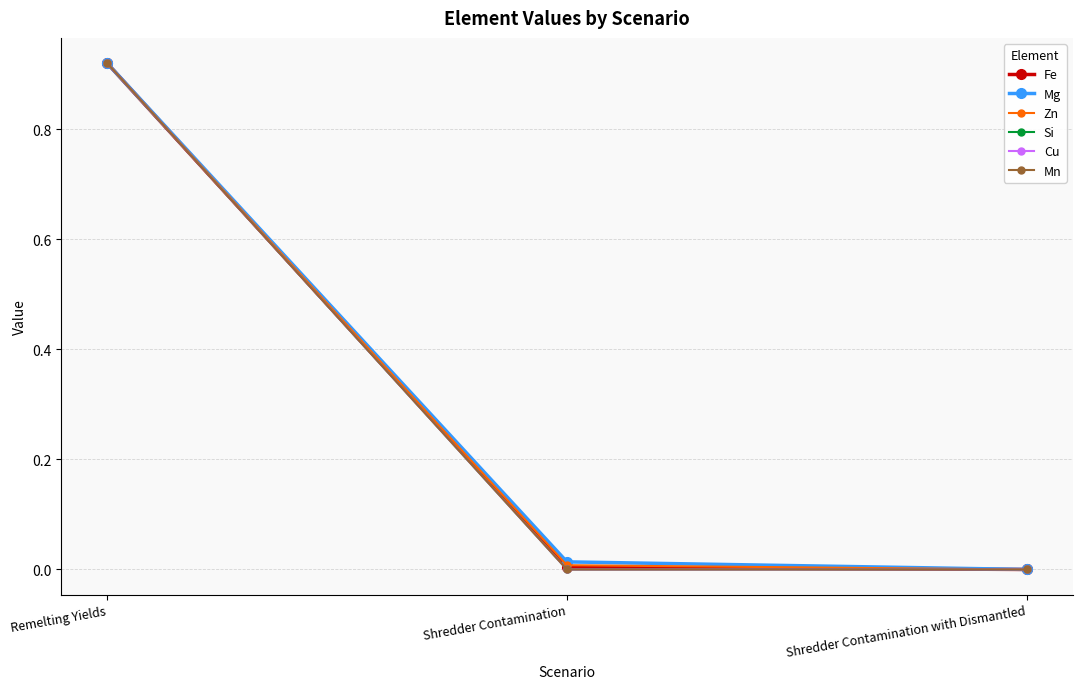

Which series has the widest spread of values?

Fe